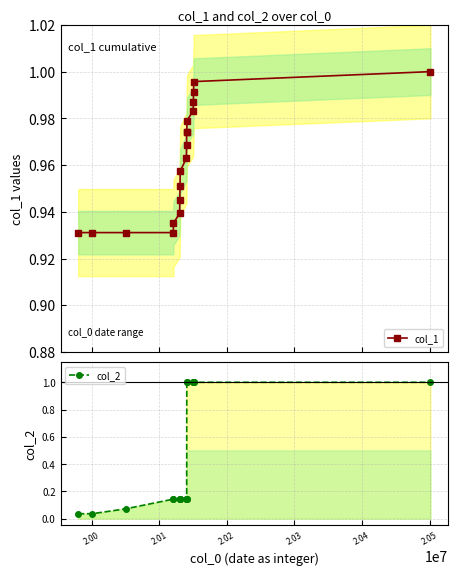

How many data points does each series have?

19